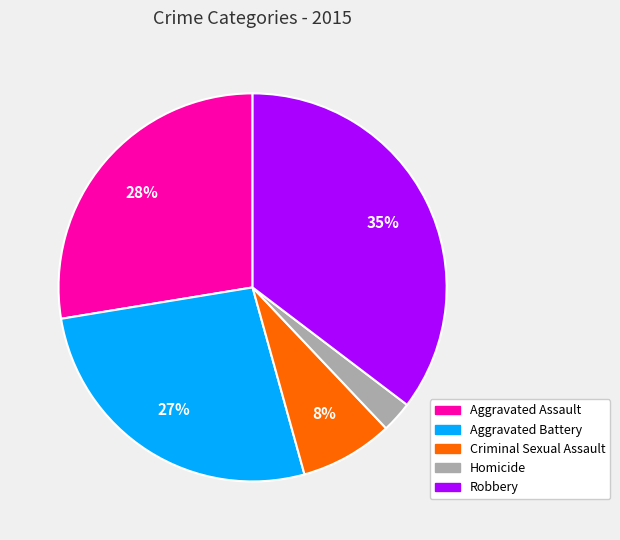

The Robbery slice represents 35% of the pie. True or false?

True